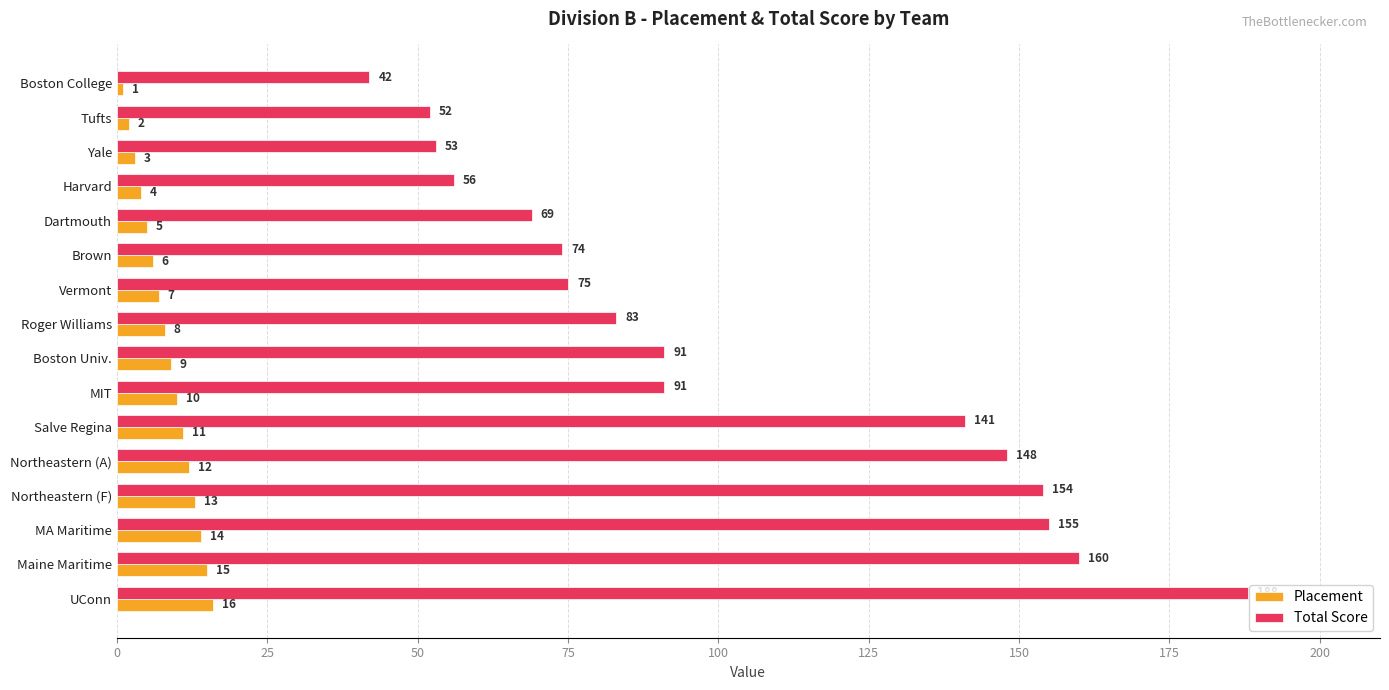

What is the average value of the Total Score series?

102